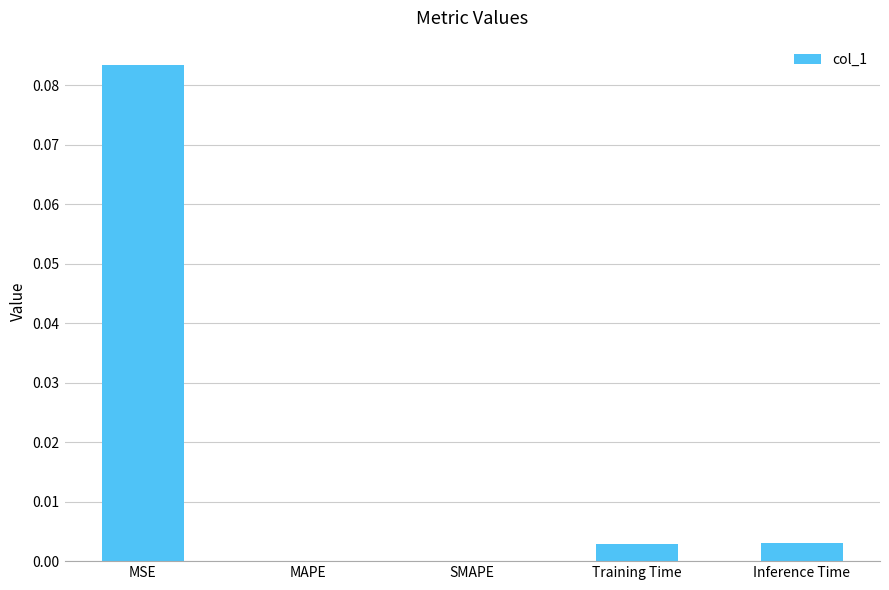

Which category has the highest value across all series?

MSE